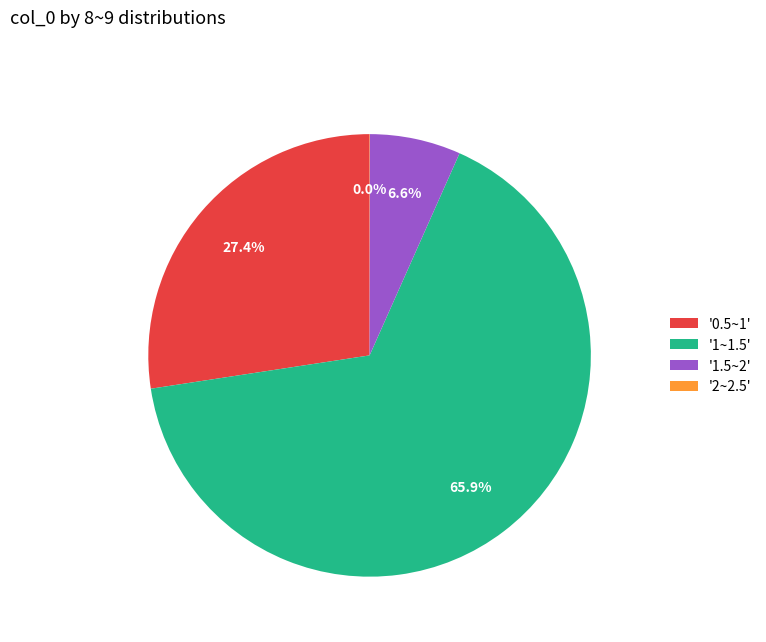

Which category has the biggest portion of the pie?

'1~1.5'